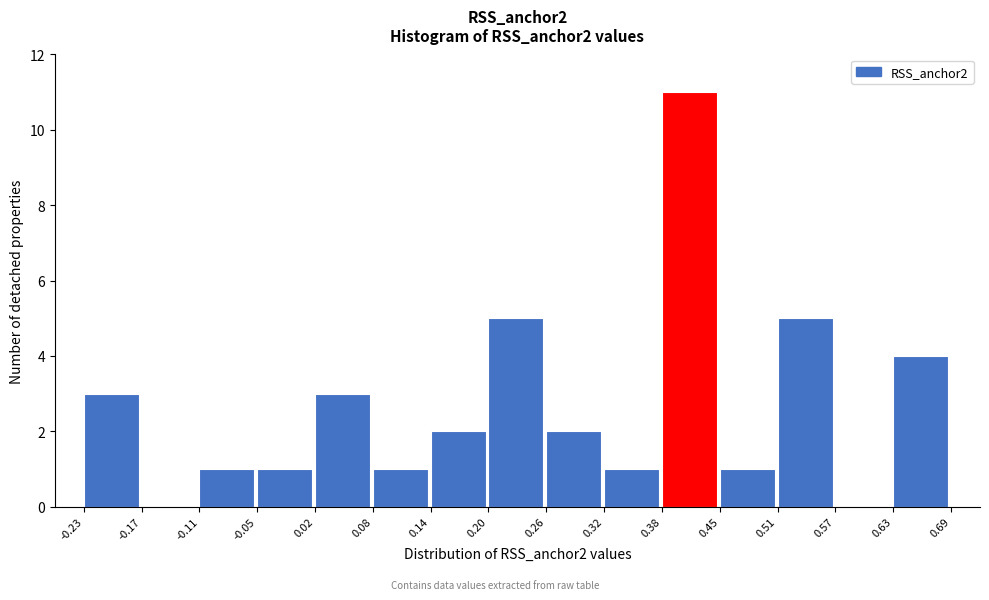

Reading left to right, list every bar in this chart as the range it spans on the x-axis followed by its height. The values are not printed on the chart, so give them approximately, as read against the axis.

-0.23 to -0.17: 3
-0.17 to -0.11: 0
-0.11 to -0.05: 1
-0.05 to 0.02: 1
0.02 to 0.08: 3
0.08 to 0.14: 1
0.14 to 0.20: 2
0.20 to 0.26: 5
0.26 to 0.32: 2
0.32 to 0.38: 1
0.38 to 0.45: 11
0.45 to 0.51: 1
0.51 to 0.57: 5
0.57 to 0.63: 0
0.63 to 0.69: 4